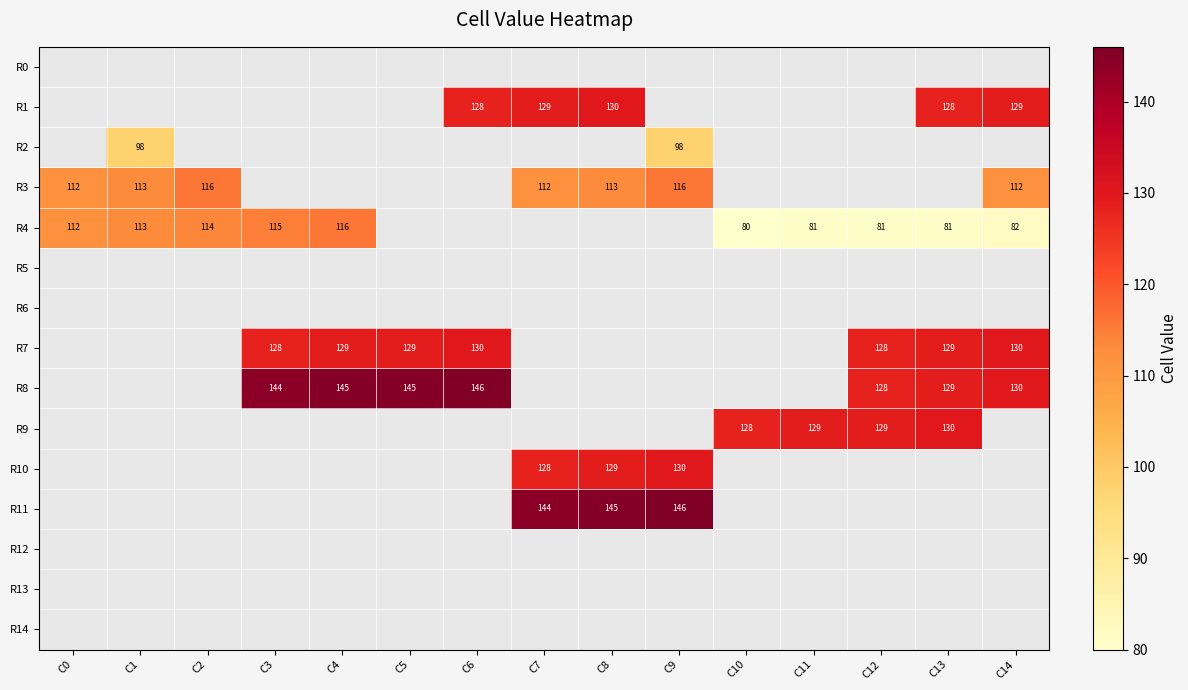

Which category has the lowest value across all series?

C10